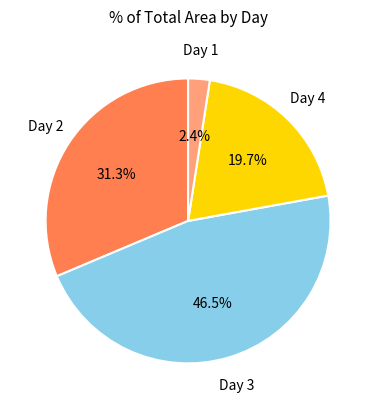

To the nearest percent, what is the difference between the largest and smallest slice percentages?

44%